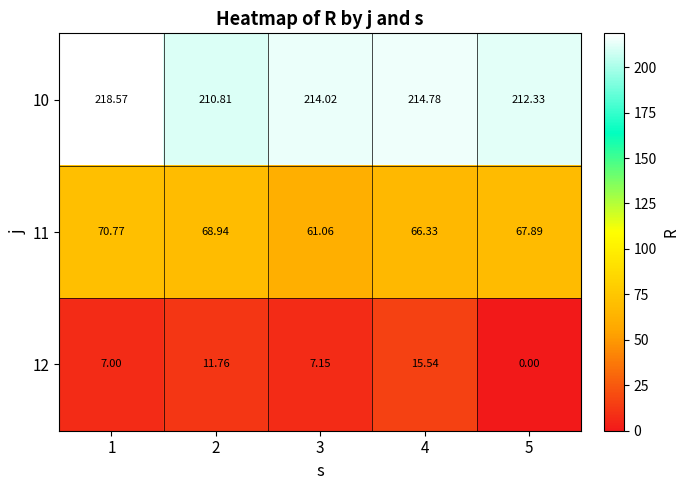

Is the value of 10 at 4 greater than the value of 12 at 2?

Yes